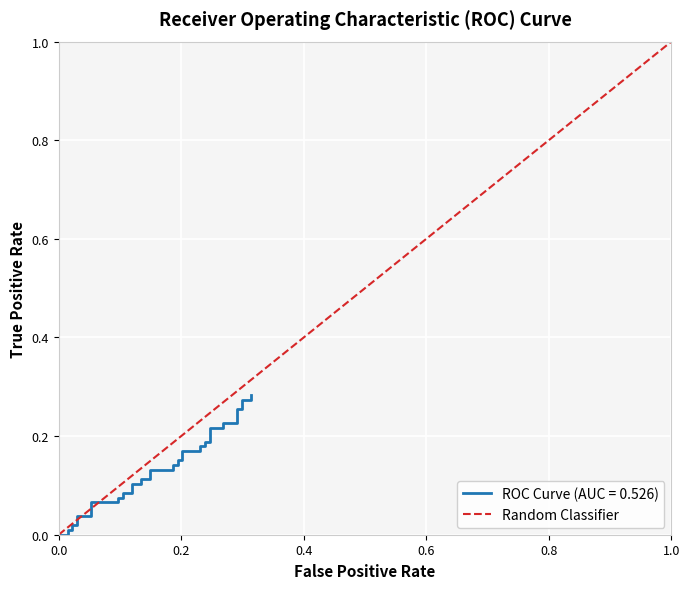

Reading right to left, list all the values displayed in this chart.

1	0